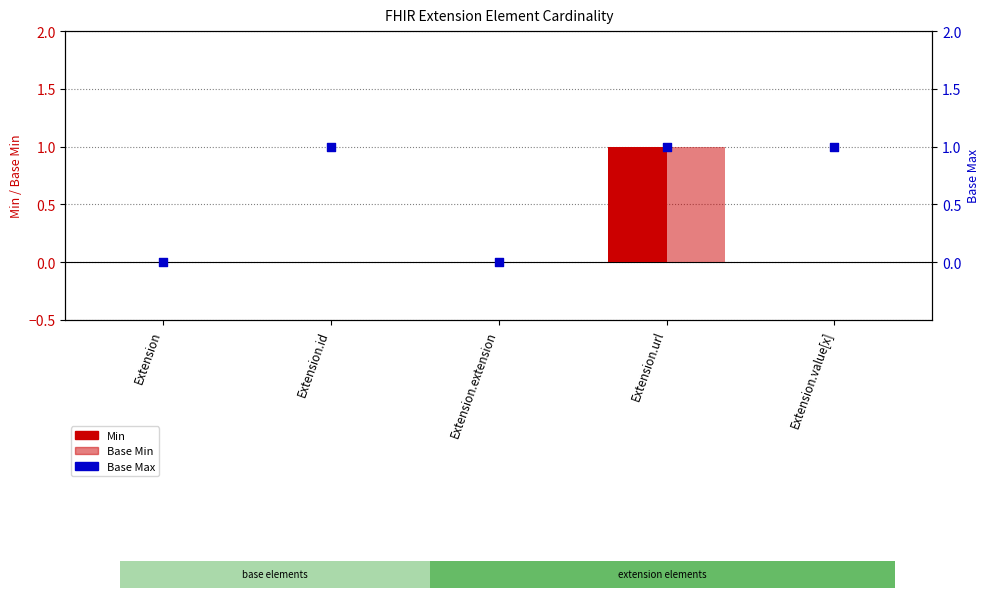

At which category is the sum across all series the highest?

Extension.url